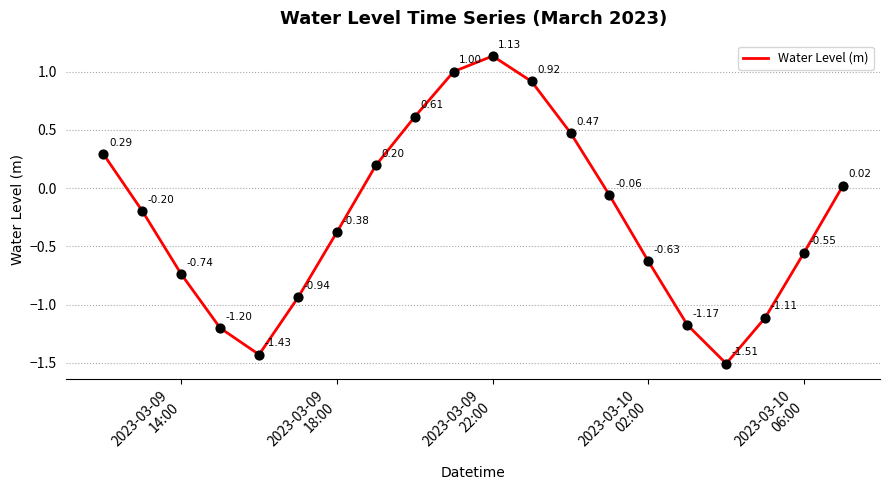

What is the difference between the maximum and minimum values?

2.6